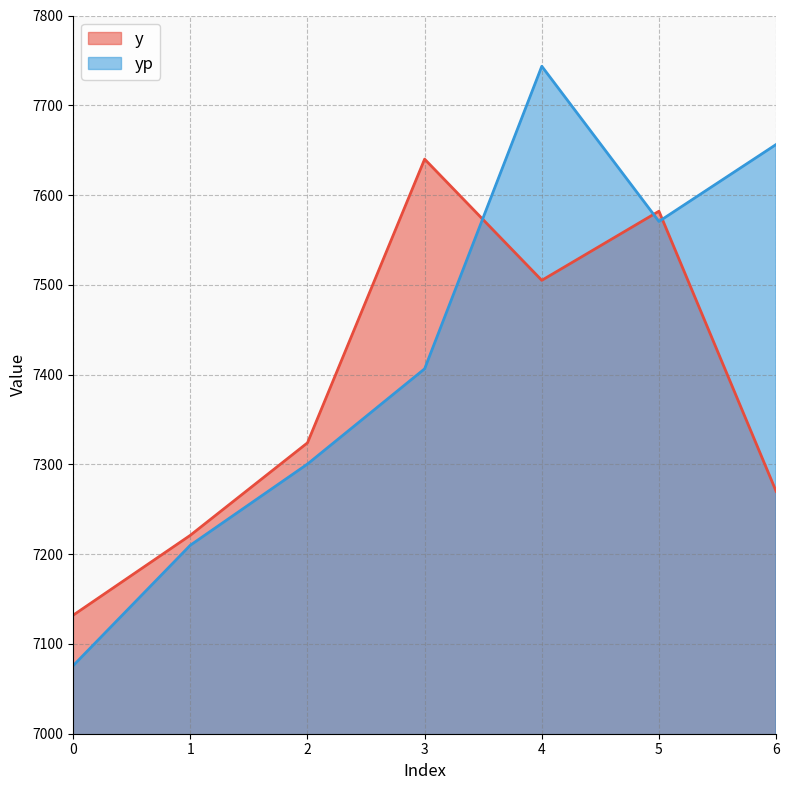

Between 6 and 3, which is larger?

3